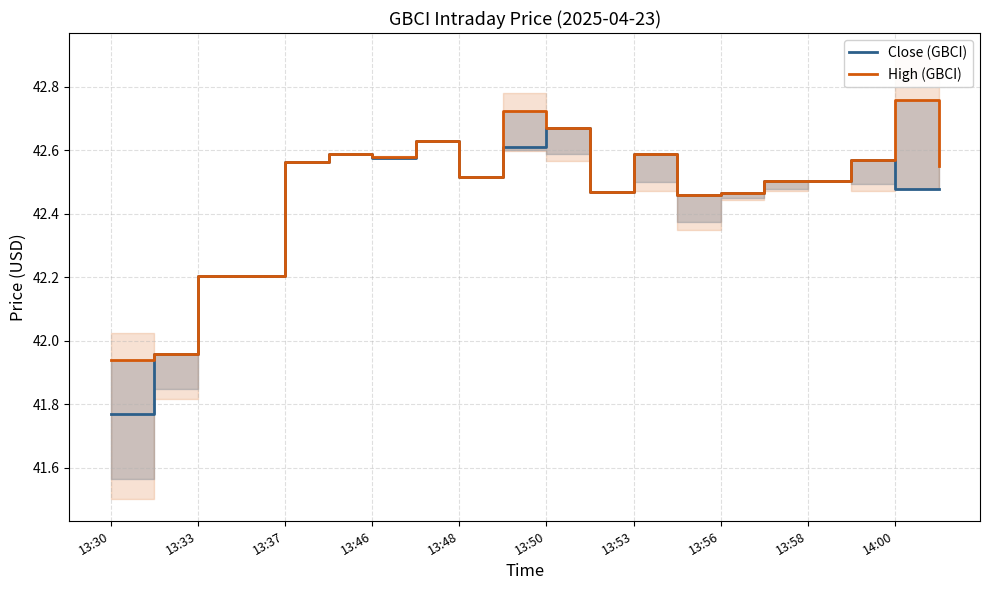

The Close (GBCI) series shows 59.1 at 14:00. True or false?

False